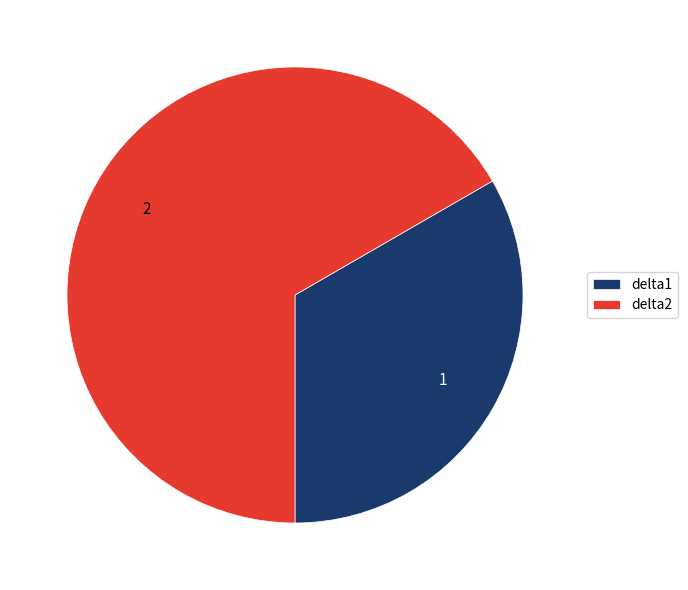

Does delta1 account for over 50% of the chart?

No